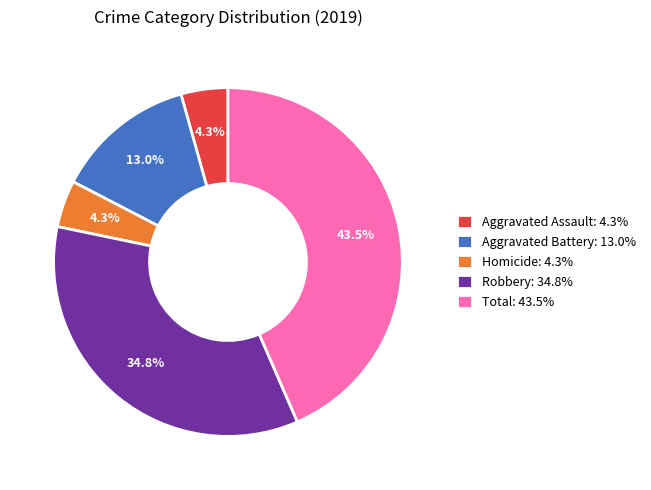

Approximately how many times larger is the value at Homicide: 4.3% compared to Aggravated Assault: 4.3%?

1.0